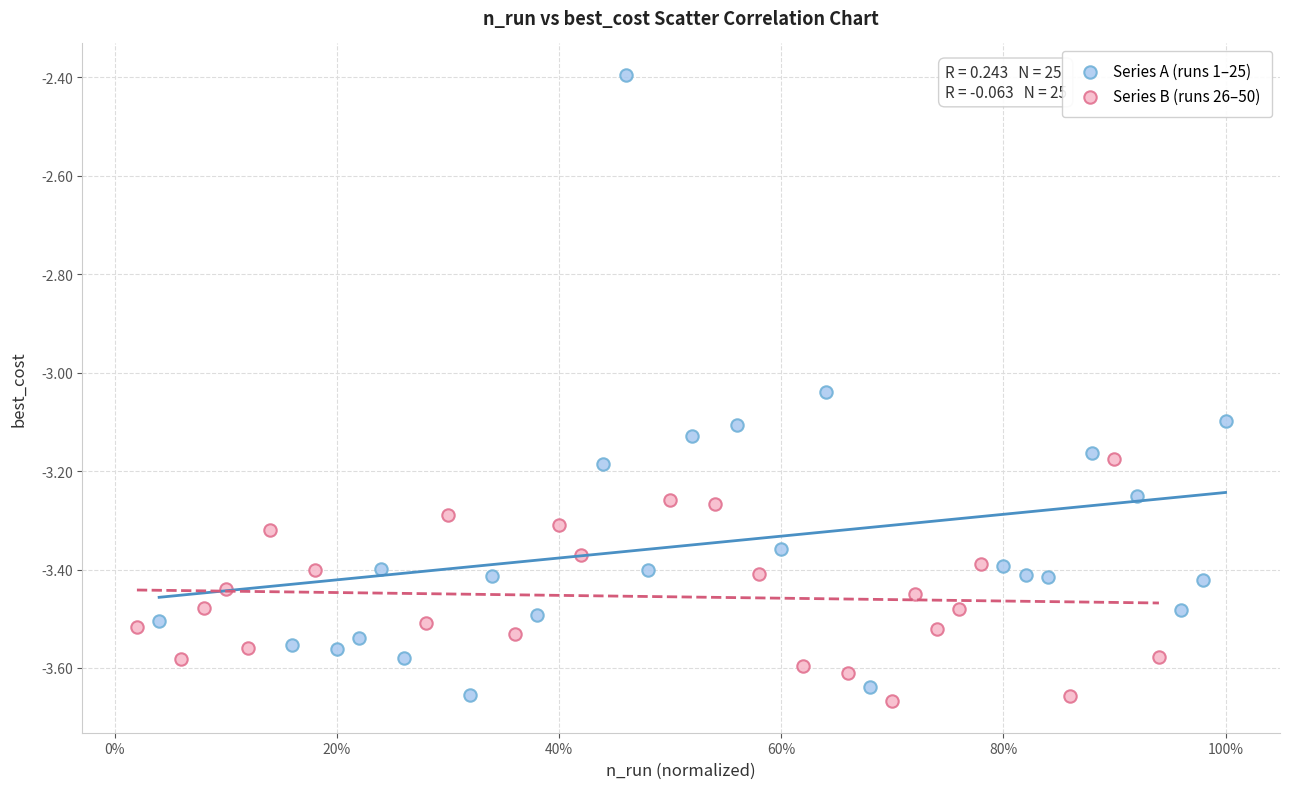

Which series contains the highest Y value?

Series A (runs 1–25)